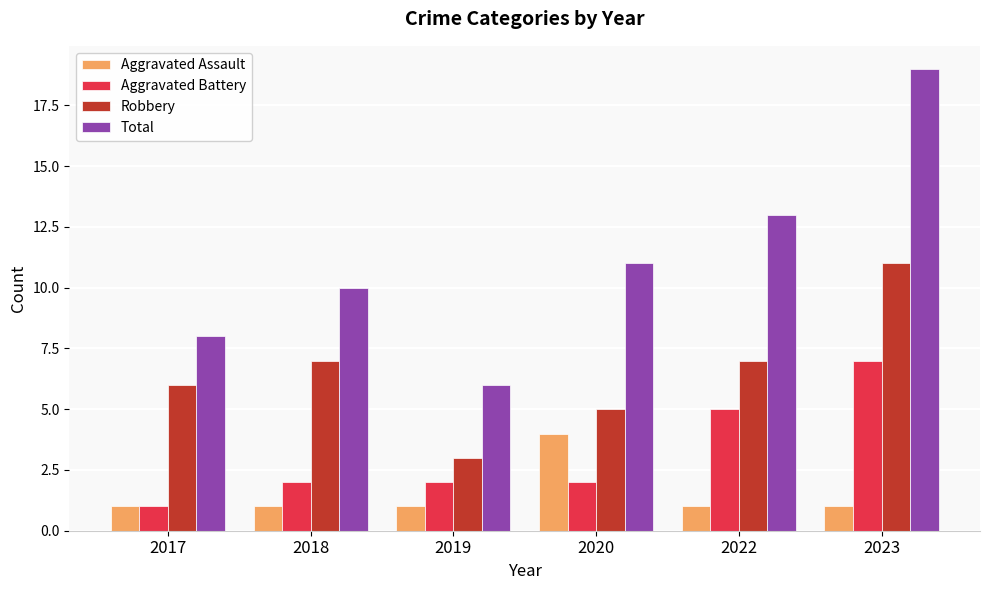

How many bars are there in total?

24